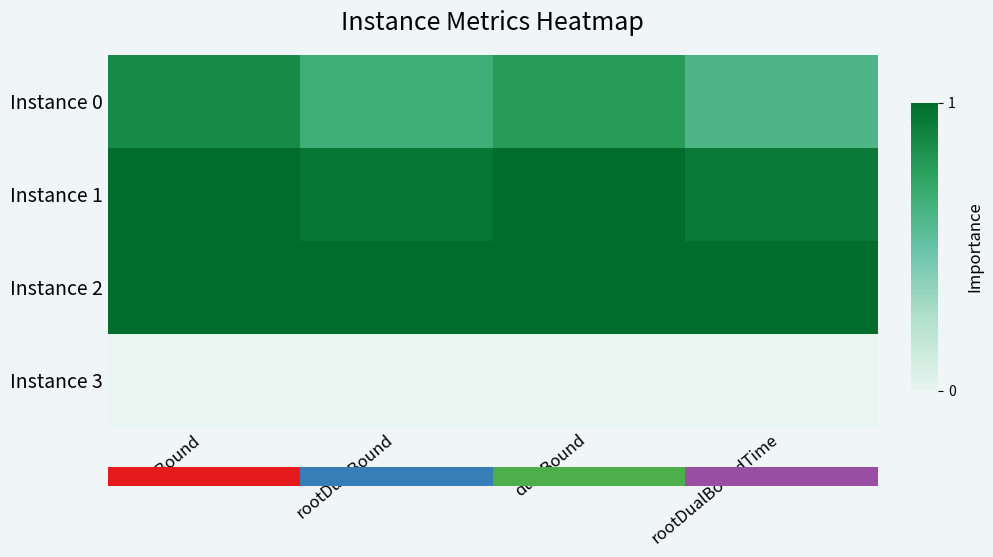

Which has a higher value, rootDualBoundTime or lpBound?

lpBound